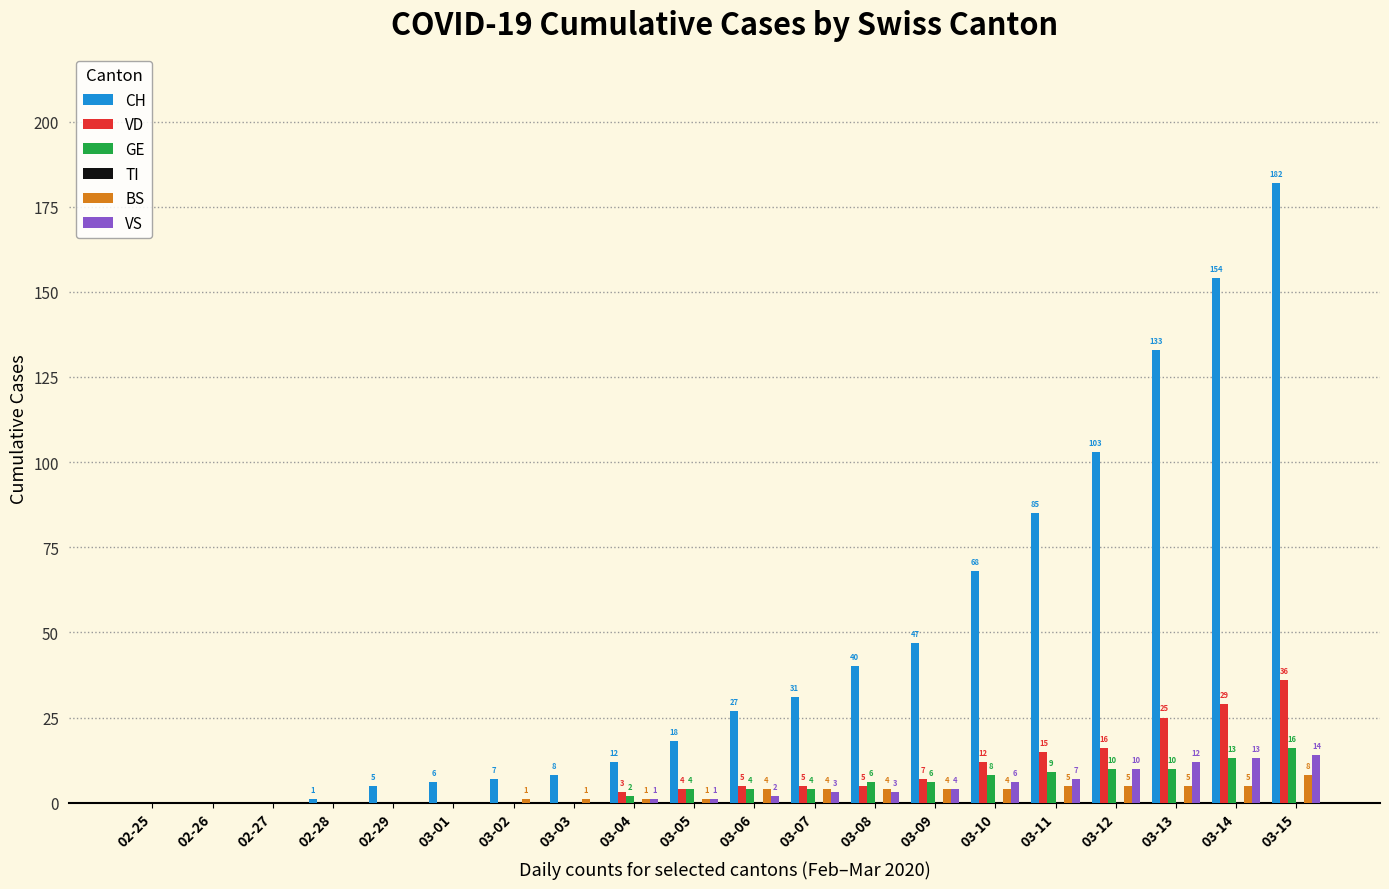

What is the highest value of the GE series?

16